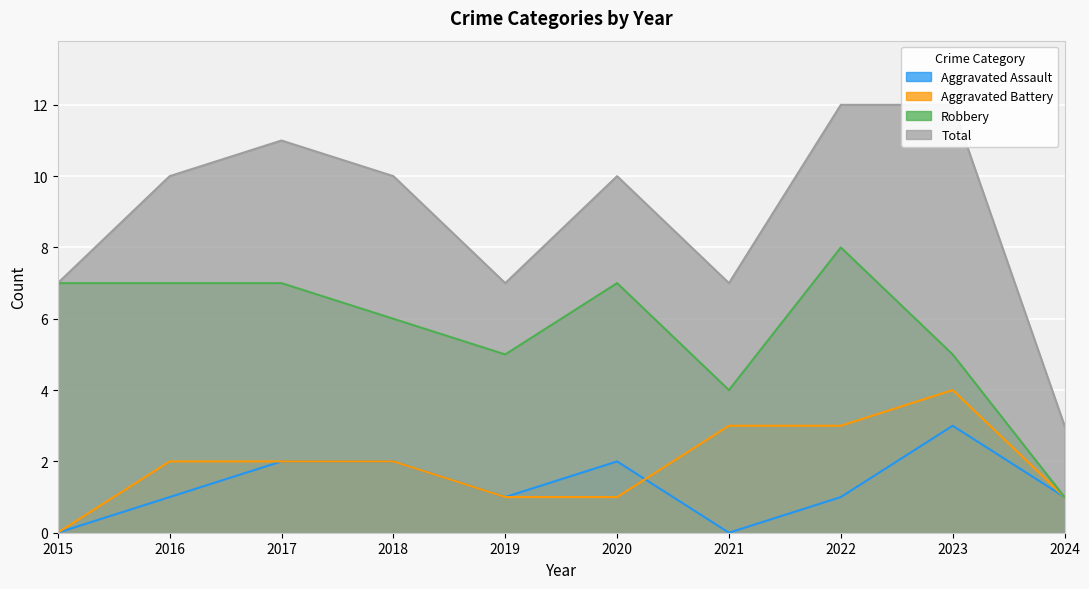

What is the difference between the highest and lowest values at 2021?

7